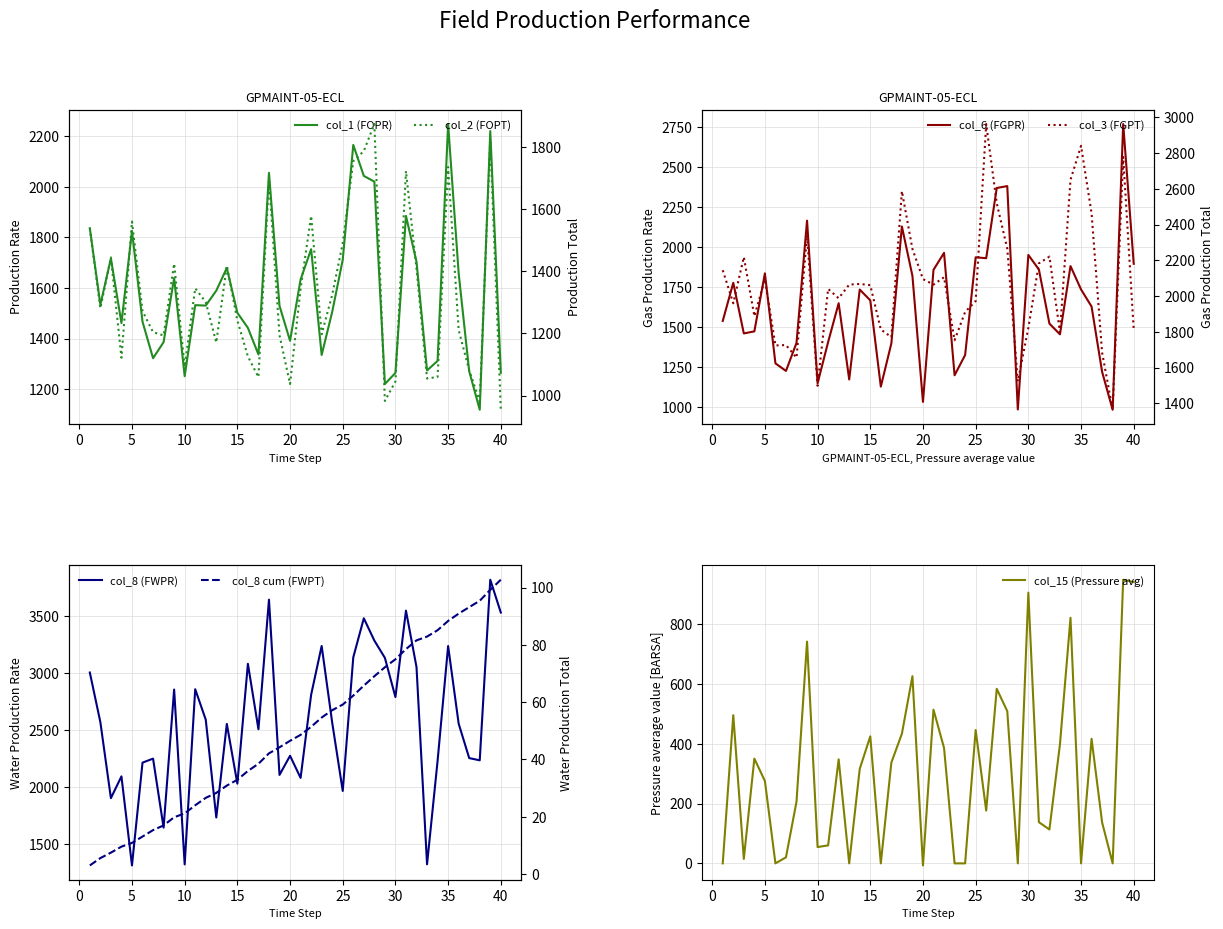

What is the average value of the col_2 series?

1328.0